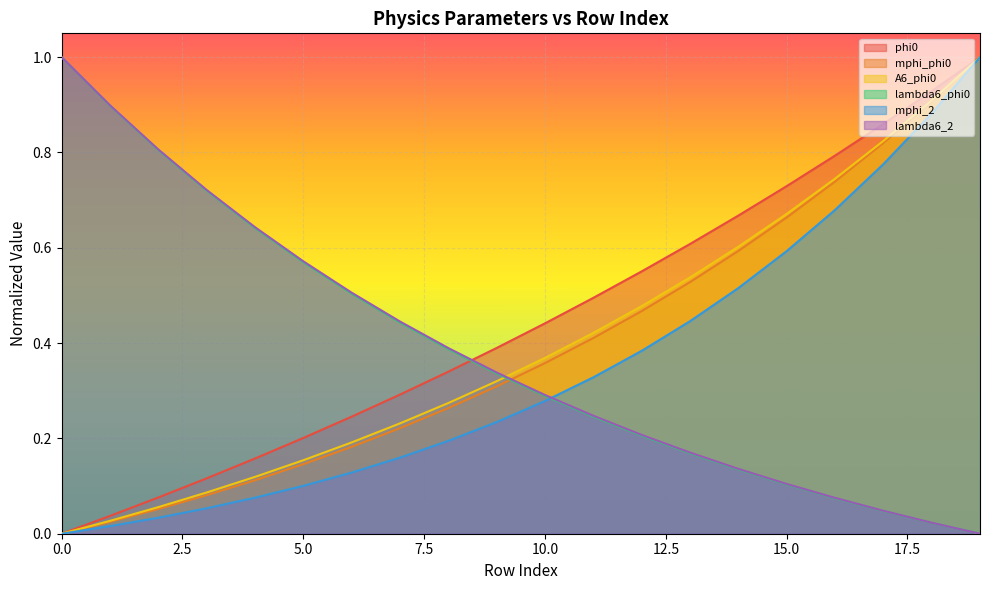

True or false: phi0 and mphi_2 cross at least once.

False